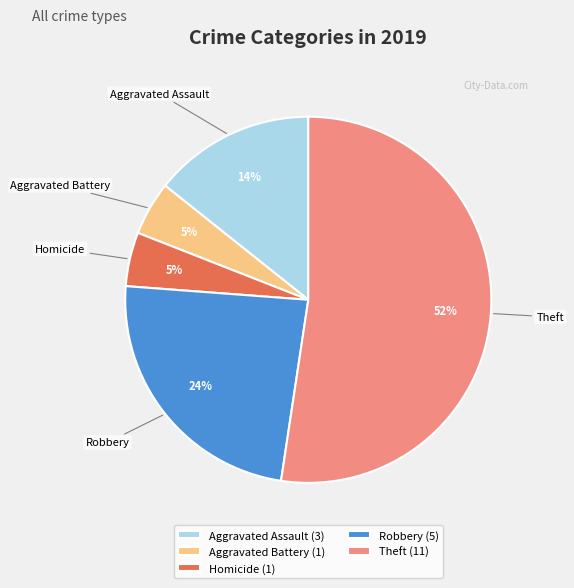

True or false: Robbery accounts for 24% of the total.

True